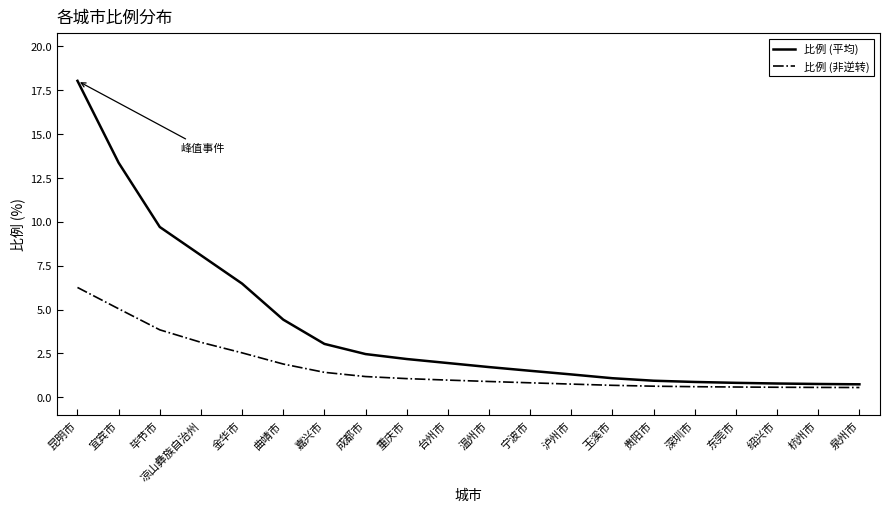

List the series in order of their overall mean, highest first.

比例 (平均), 比例 (非逆转)